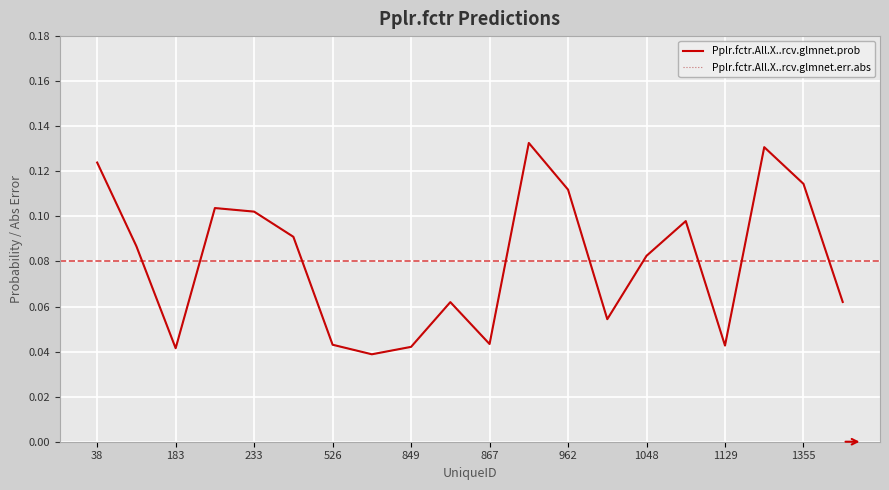

How many interior local peaks does the Pplr.fctr.All.X..rcv.glmnet.err.abs series have?

5